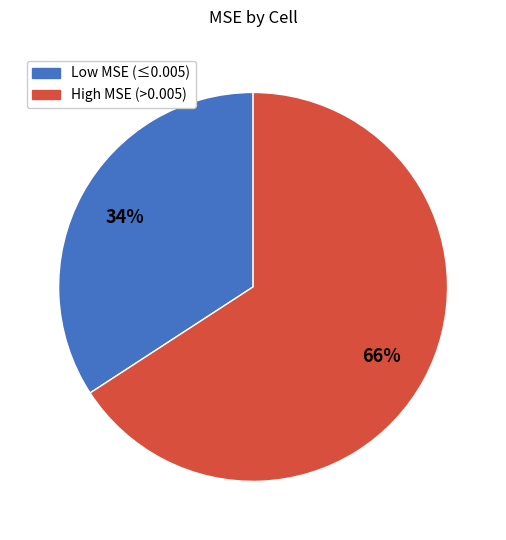

Is there a majority slice in this chart?

Yes